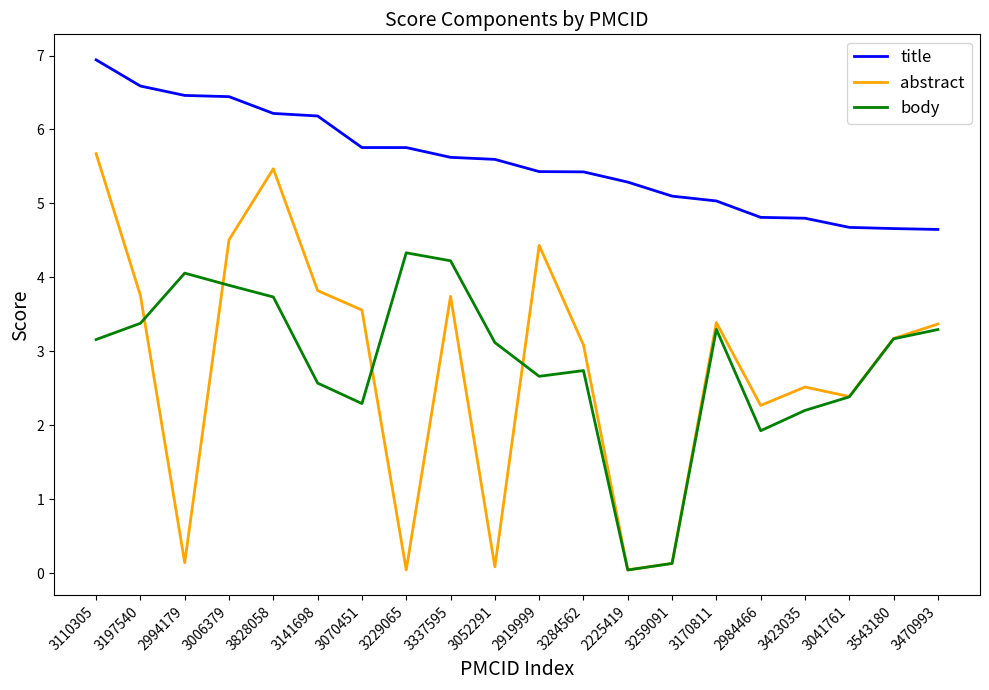

What position from the right is 3543180?

2